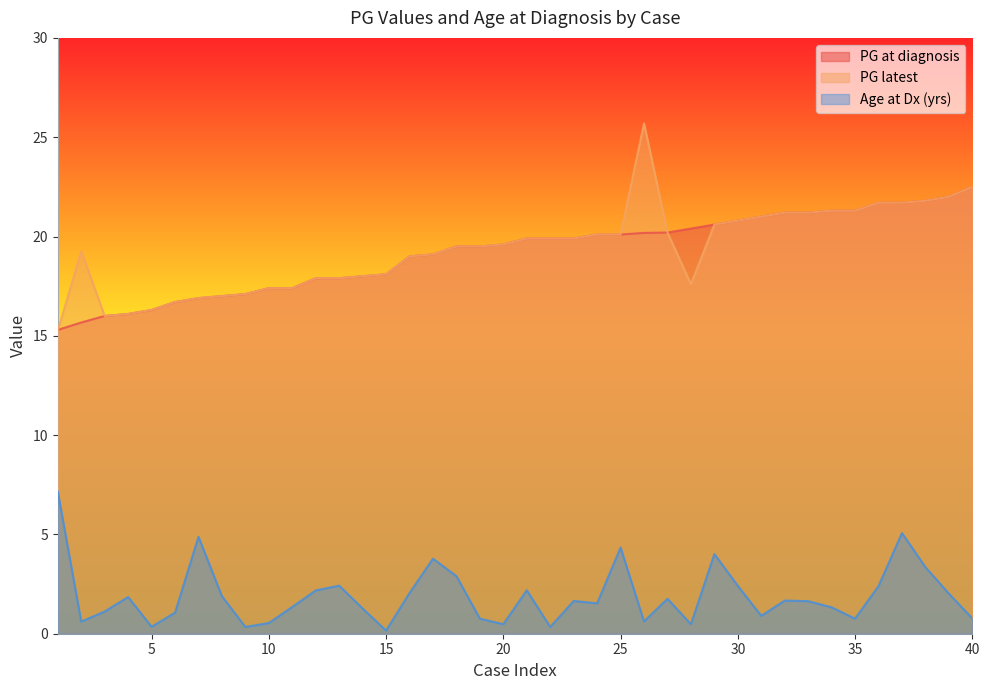

True or false: PG latest has a value of 23.9 at 9.

False